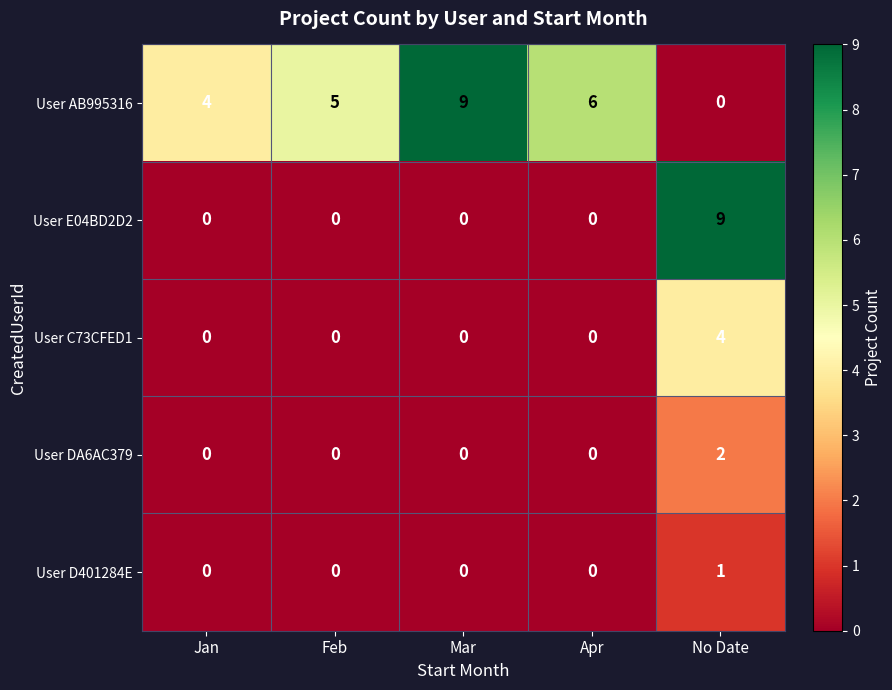

How many User D401284E values are between 0 and 1?

5